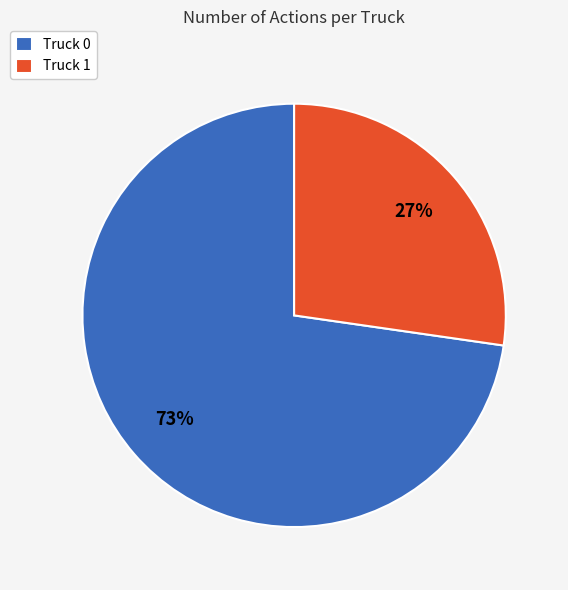

Rank the categories by value from highest to lowest.

Truck 0, Truck 1